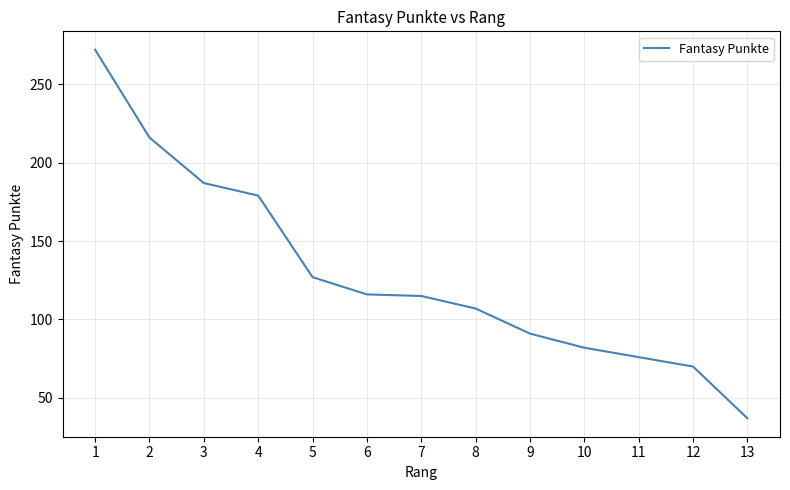

Which label corresponds to the largest value in the chart?

1